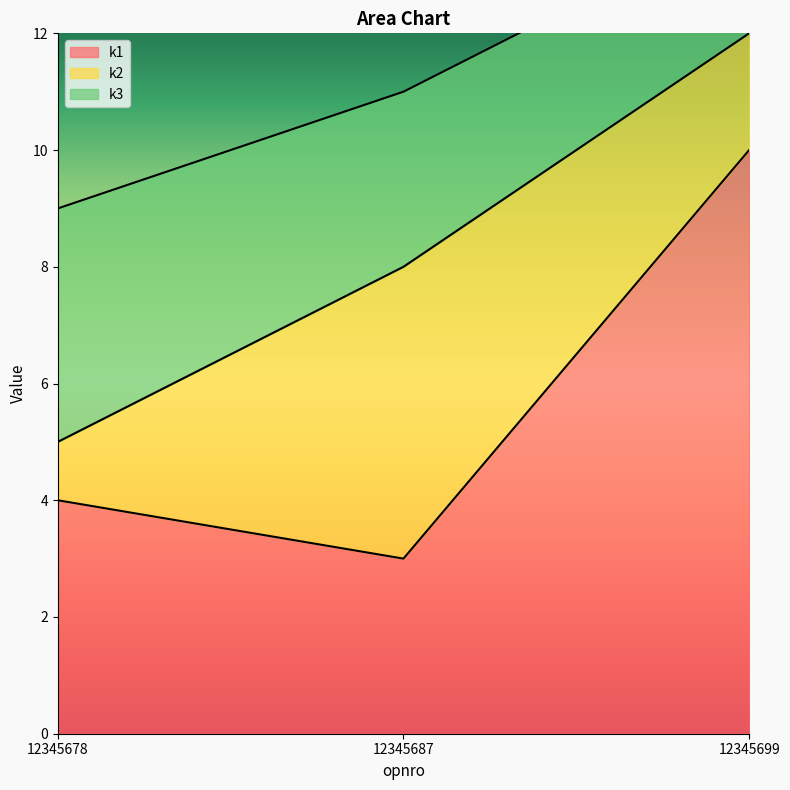

How many lines are shown in the chart?

2